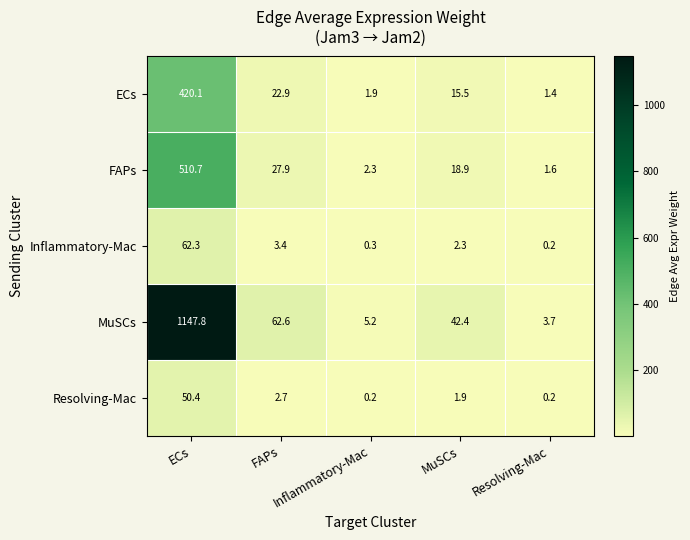

What is the difference between the highest and lowest values at MuSCs?

40.5